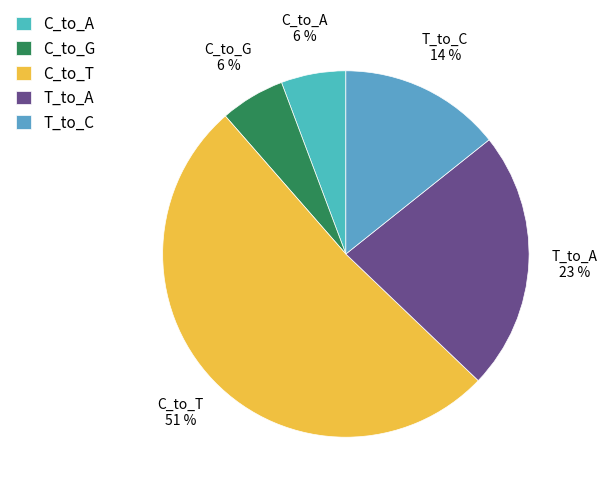

Is the sum of C_to_T and C_to_A greater than half?

Yes